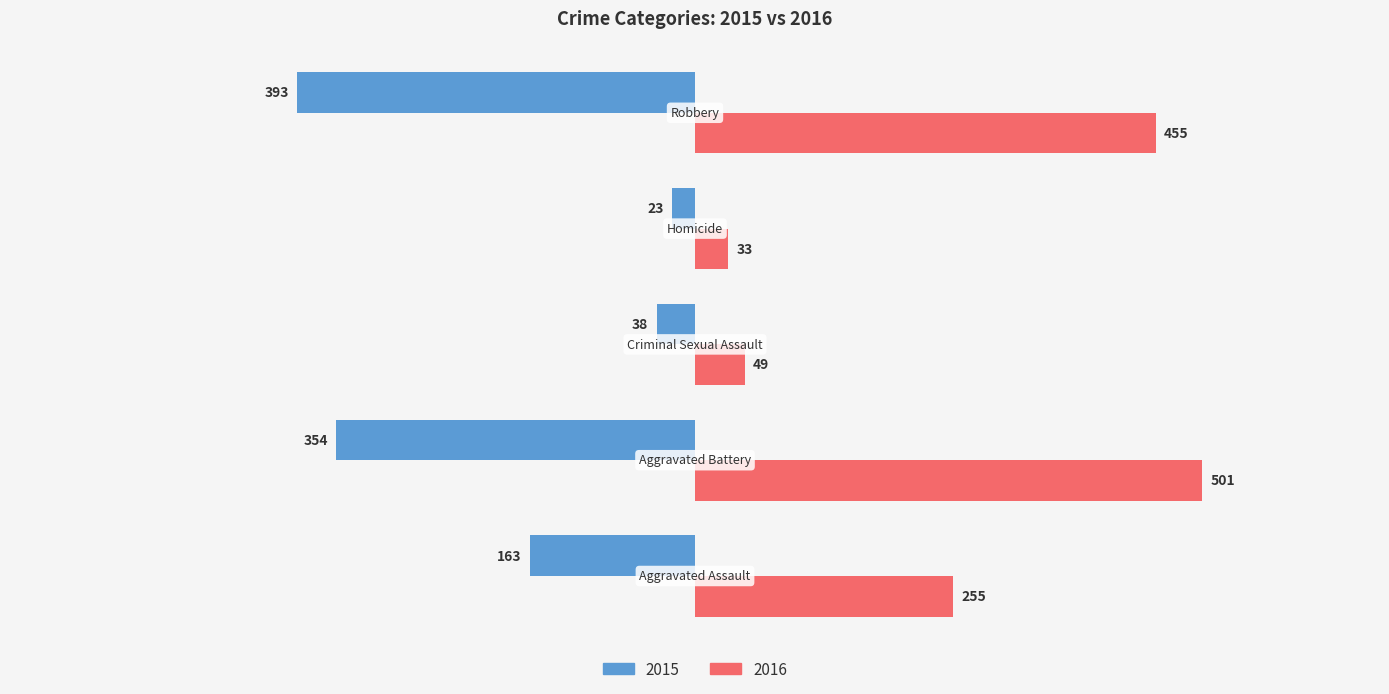

What is the maximum value shown in the chart?

501